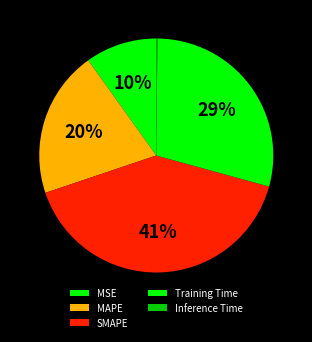

How many segments does this pie chart have?

5